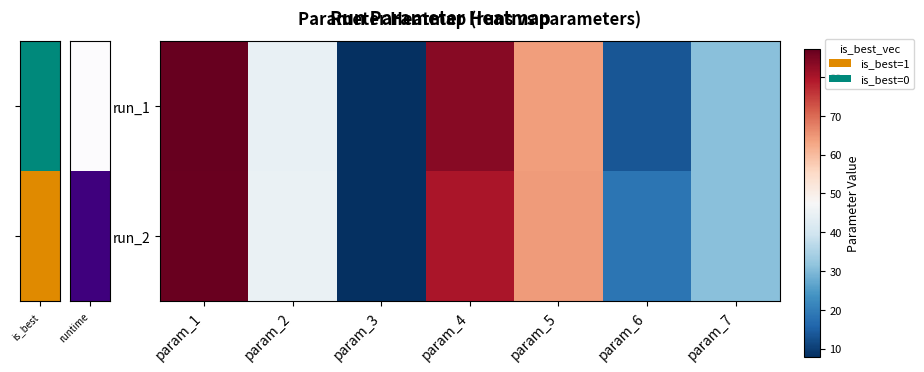

At how many categories does at least one series exceed 32?

4